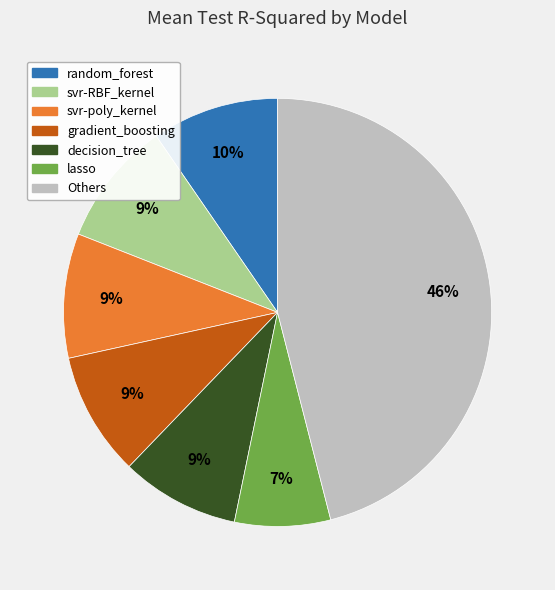

How many segments does this pie chart have?

7